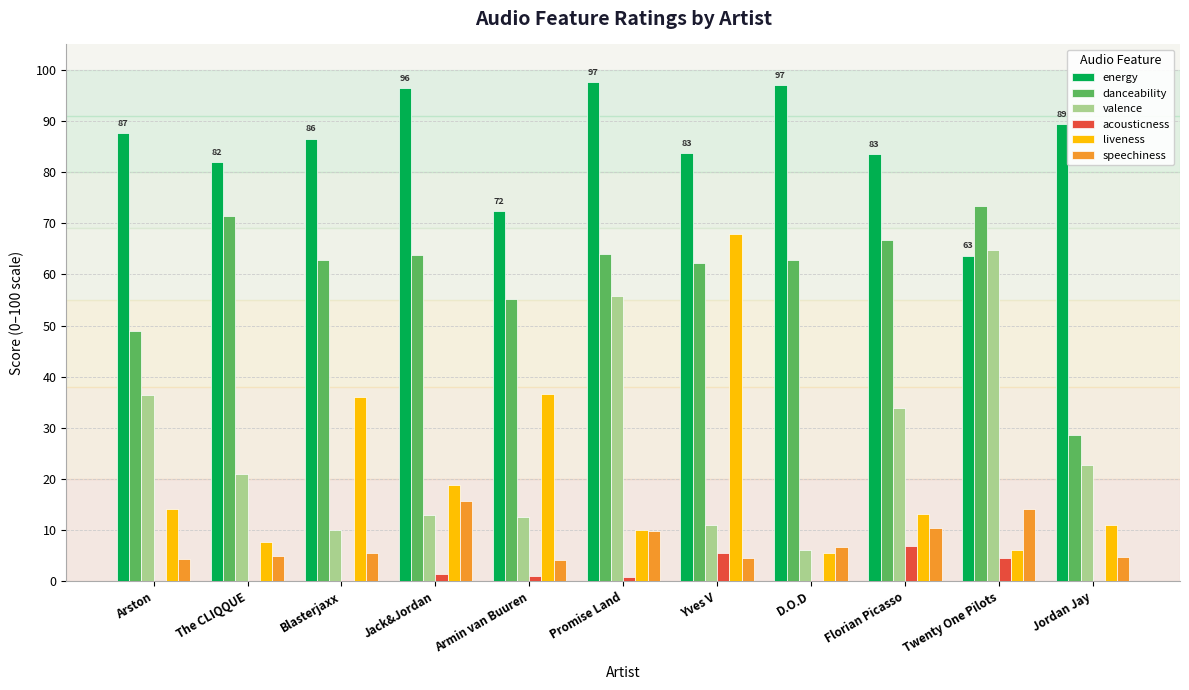

Is the value of danceability at Jordan Jay greater than the value of valence at Twenty One Pilots?

No